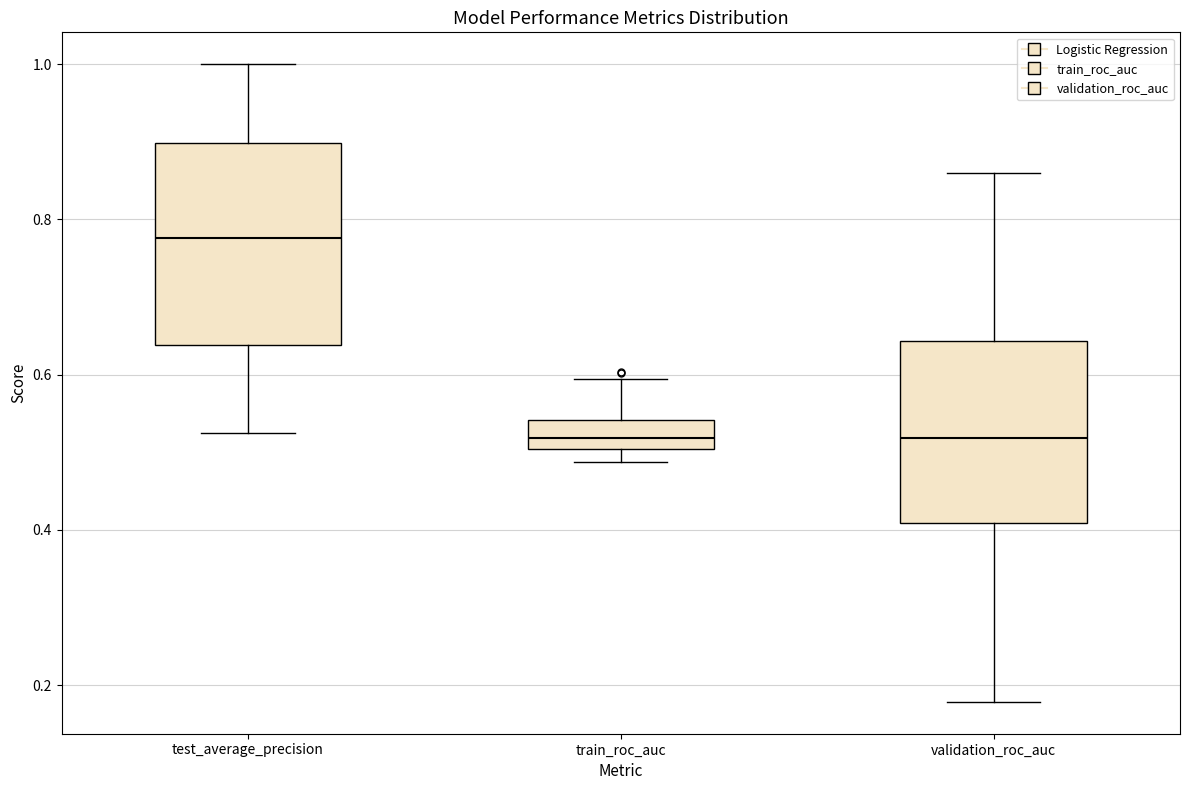

Which box has the highest median line?

test_average_precision